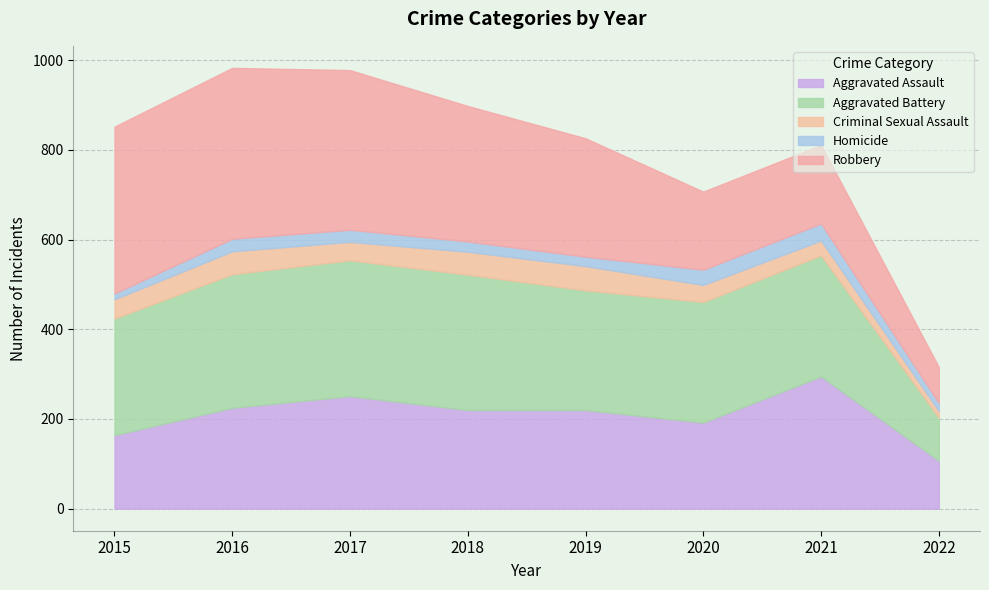

Reading left to right, transcribe all the data shown in this chart.

Aggravated Assault: 2015=164	2016=225	2017=251	2018=220	2019=220	2020=192	2021=295	2022=107
Aggravated Battery: 2015=260	2016=298	2017=303	2018=302	2019=267	2020=269	2021=270	2022=96
Criminal Sexual Assault: 2015=43	2016=51	2017=41	2018=51	2019=54	2020=38	2021=33	2022=15
Homicide: 2015=13	2016=28	2017=27	2018=23	2019=21	2020=34	2021=38	2022=18
Robbery: 2015=372	2016=381	2017=356	2018=302	2019=264	2020=174	2021=175	2022=80